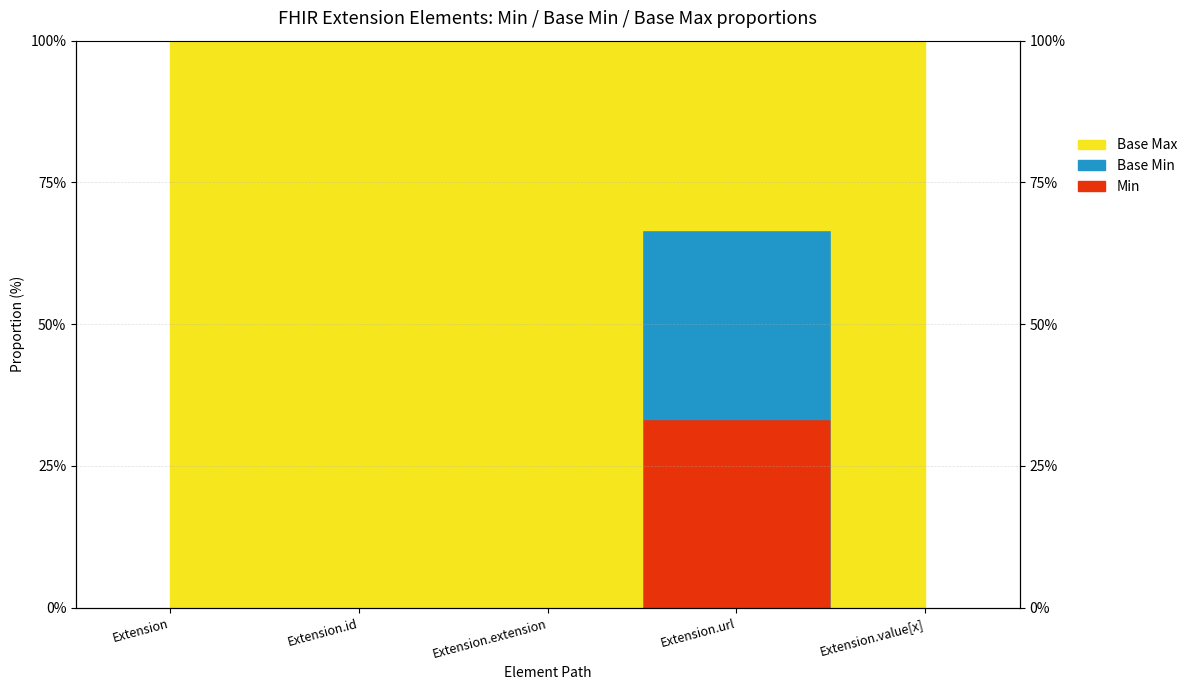

What is the label of the 5th point from the left?

Extension.value[x]